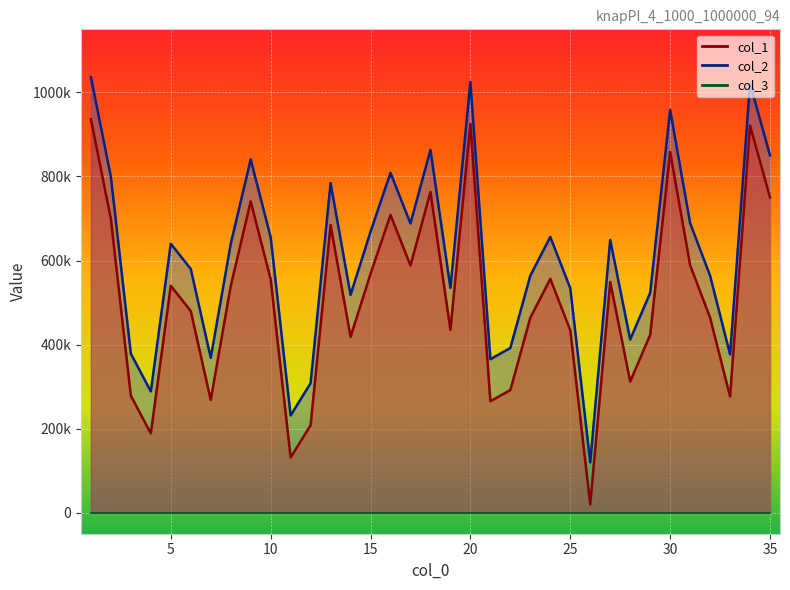

Which series changed the most between 15 and 32?

col_1